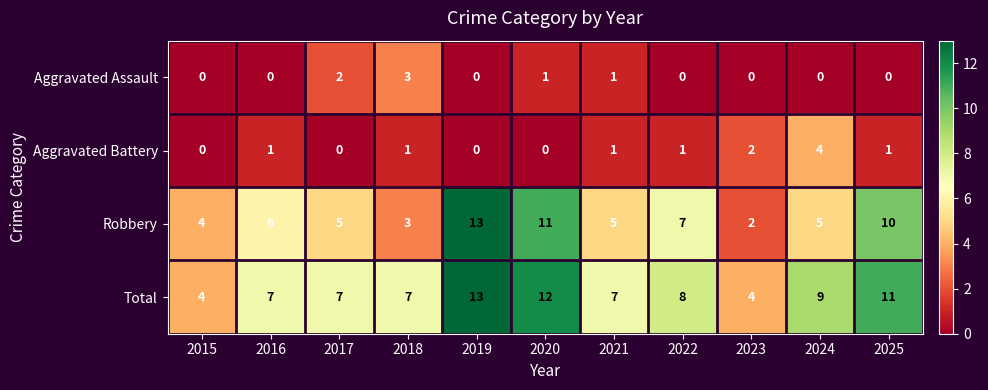

Which series has the largest total across all categories?

Total